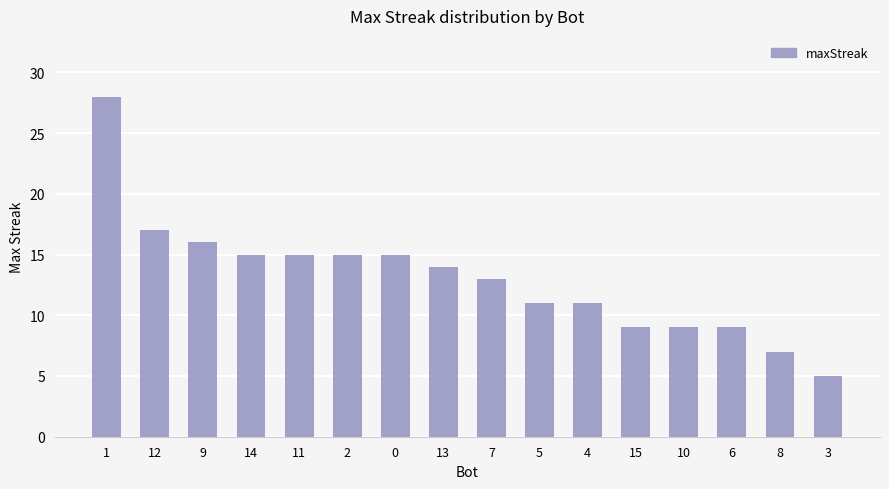

What is the ratio of the value at 3 to the value at 15?

0.6